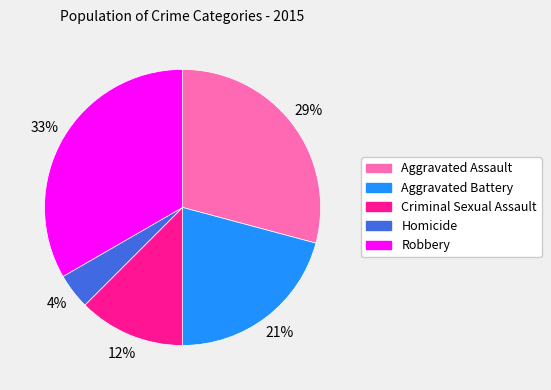

Approximately how many times larger is the value at Homicide compared to Robbery?

0.1